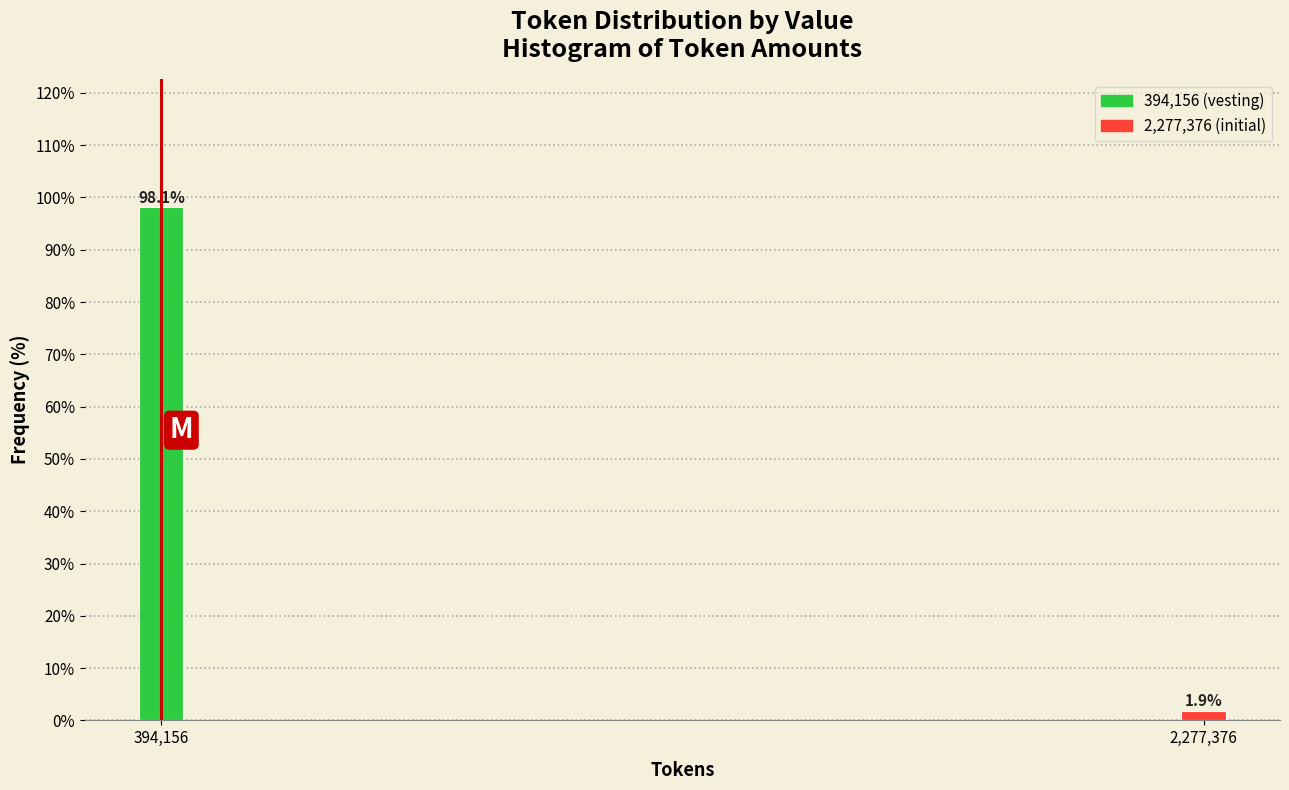

Reading left to right, list all the values displayed in this chart.

98.1	1.9